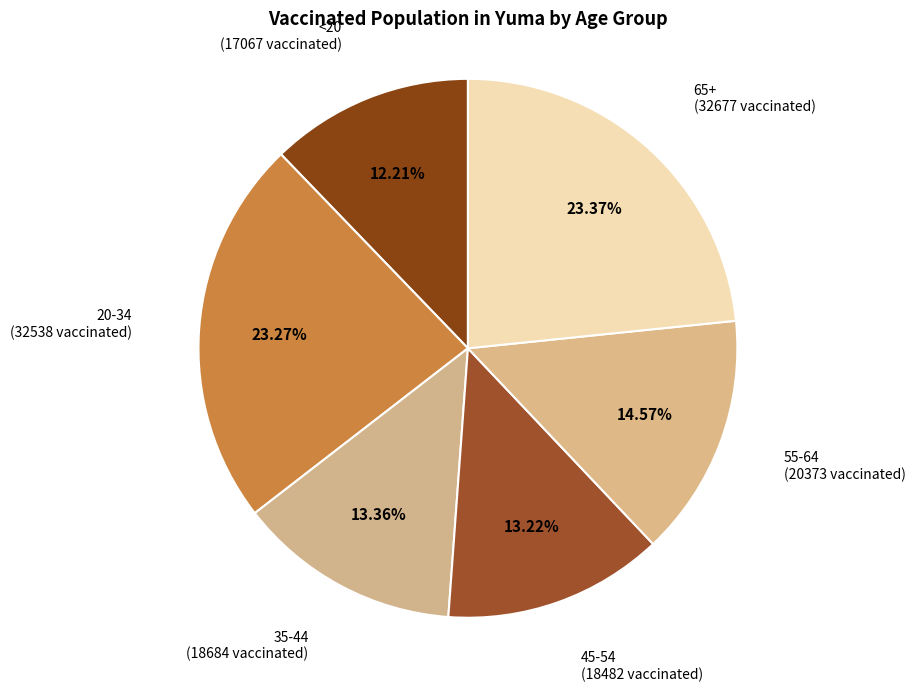

The 35-44 slice represents 28% of the pie. True or false?

False